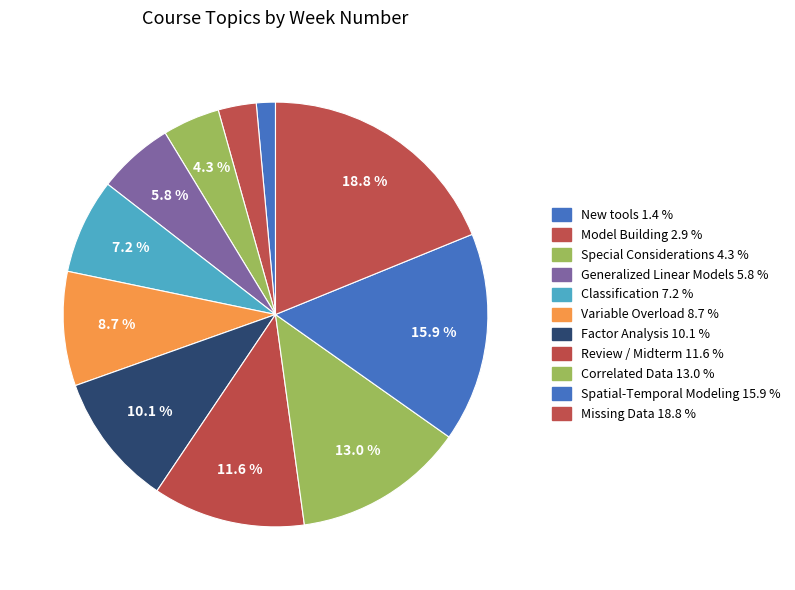

To the nearest percent, what percentage of the pie is Special Considerations?

4%